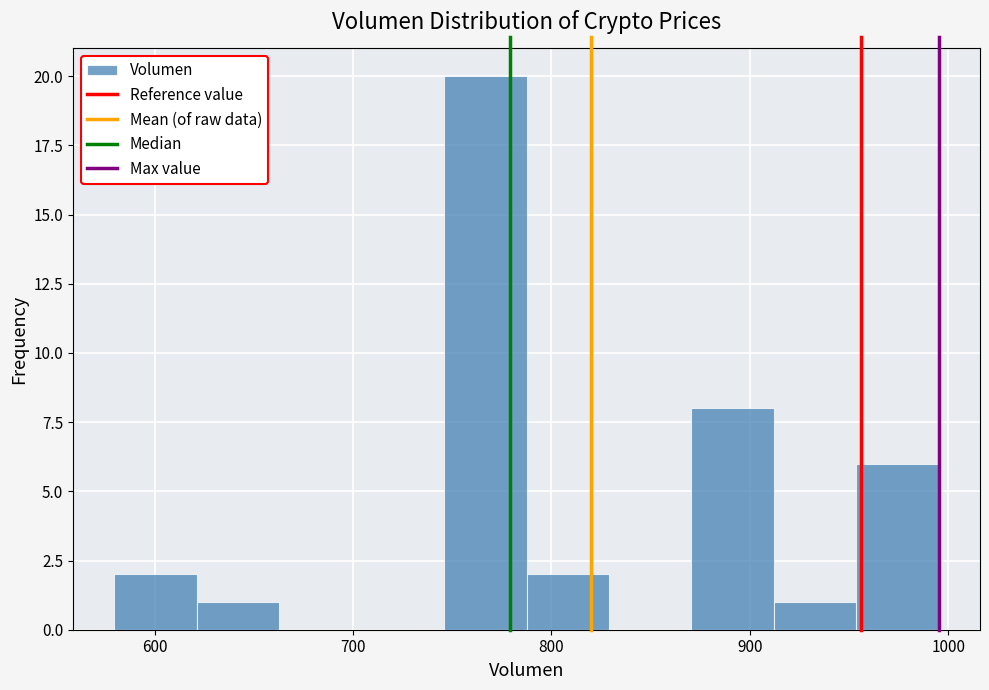

Over which range of the x-axis is the bar tallest?

750 to 790